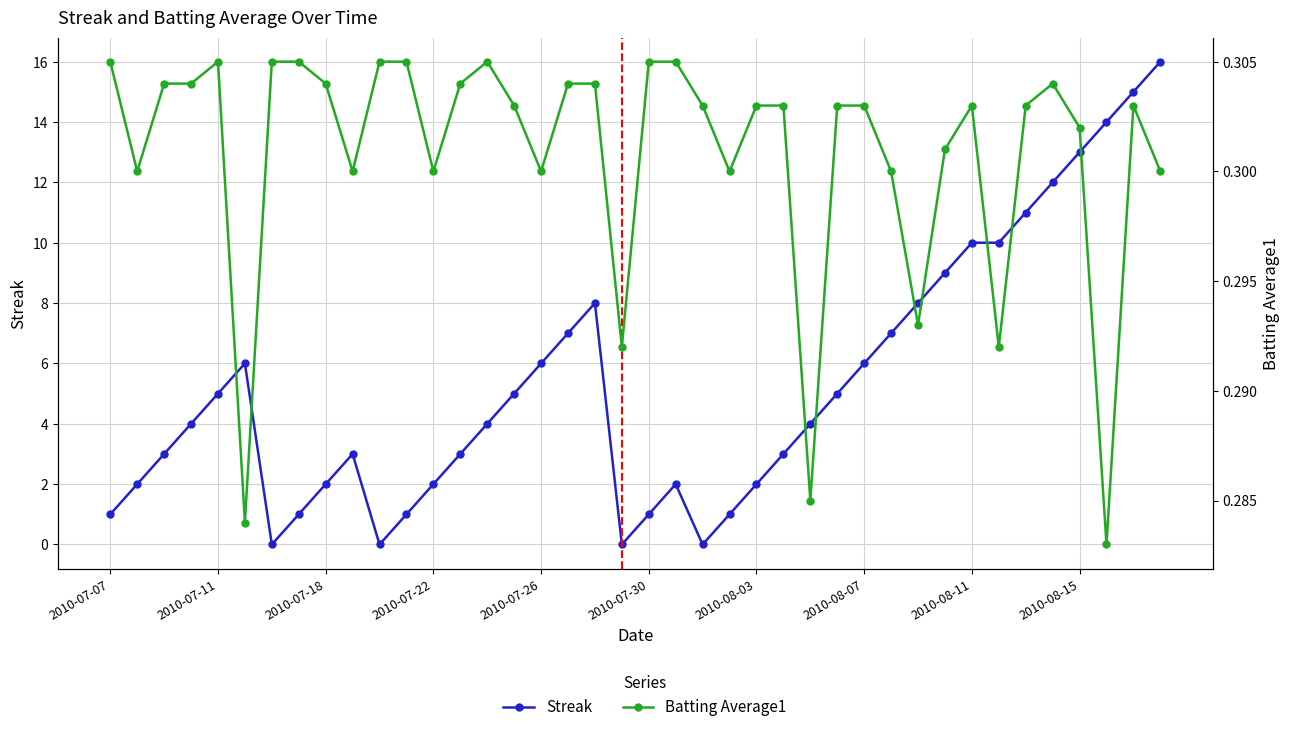

True or false: Batting Average1 has more than 0 interior local peaks.

True